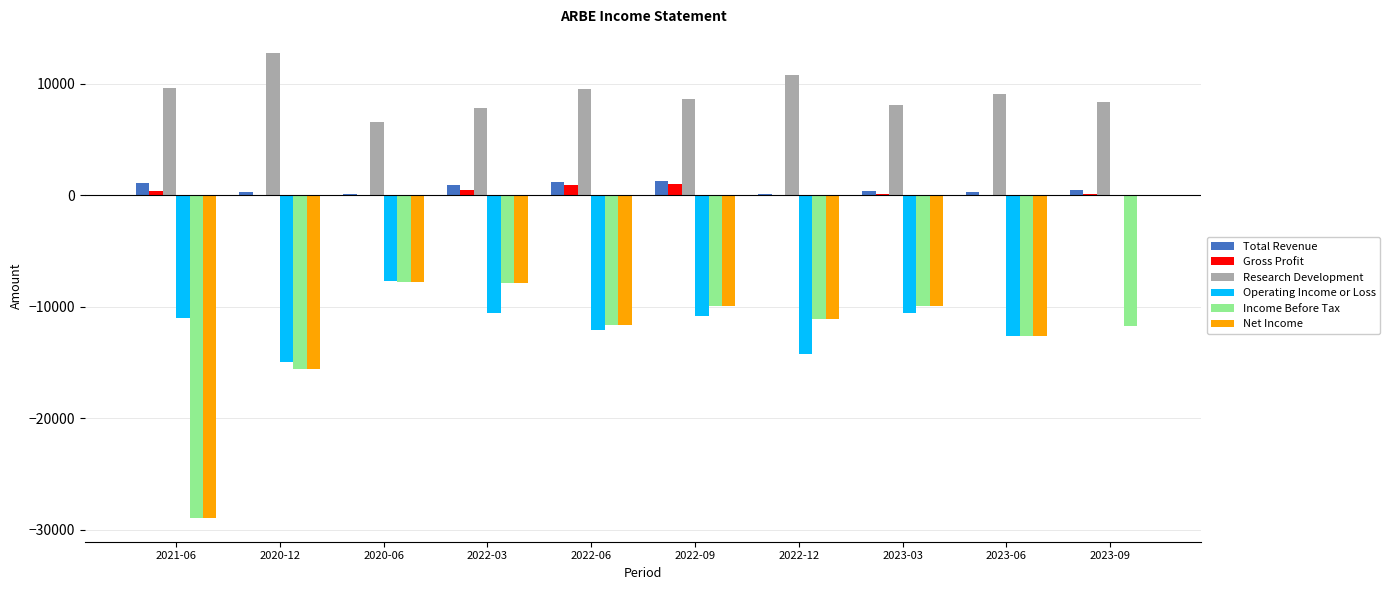

Between 2020-06 and 2022-12, which series saw the biggest shift?

Operating Income or Loss